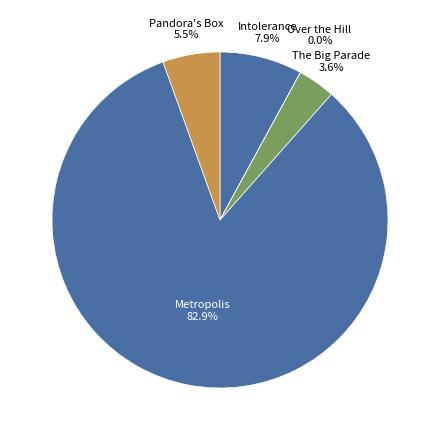

What is the smallest slice in the pie chart?

Over the Hill to the Poorhouse